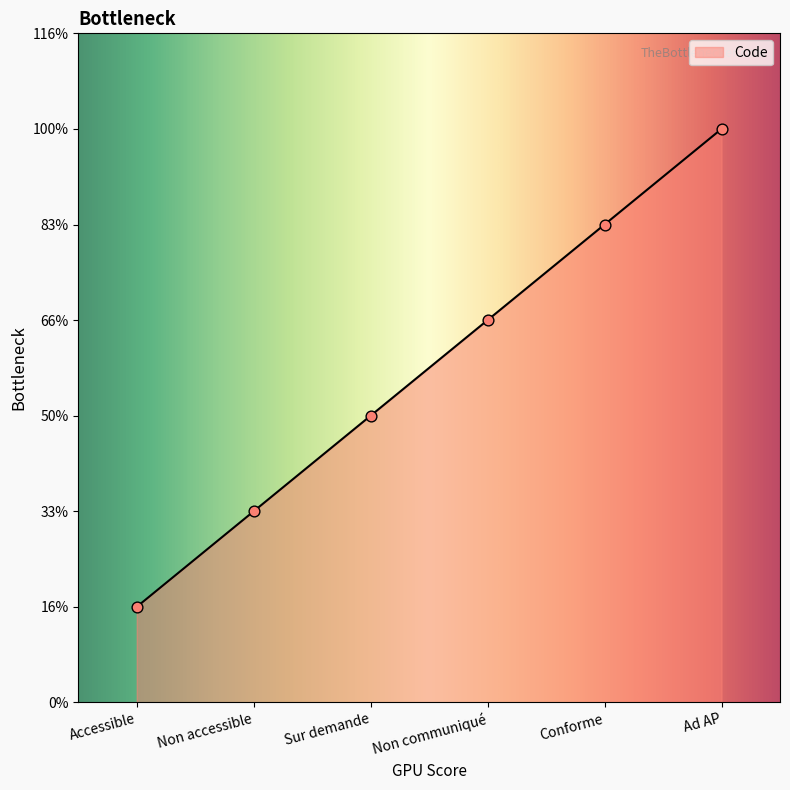

Approximately how many times larger is the value at Ad AP compared to Non communiqué?

1.5